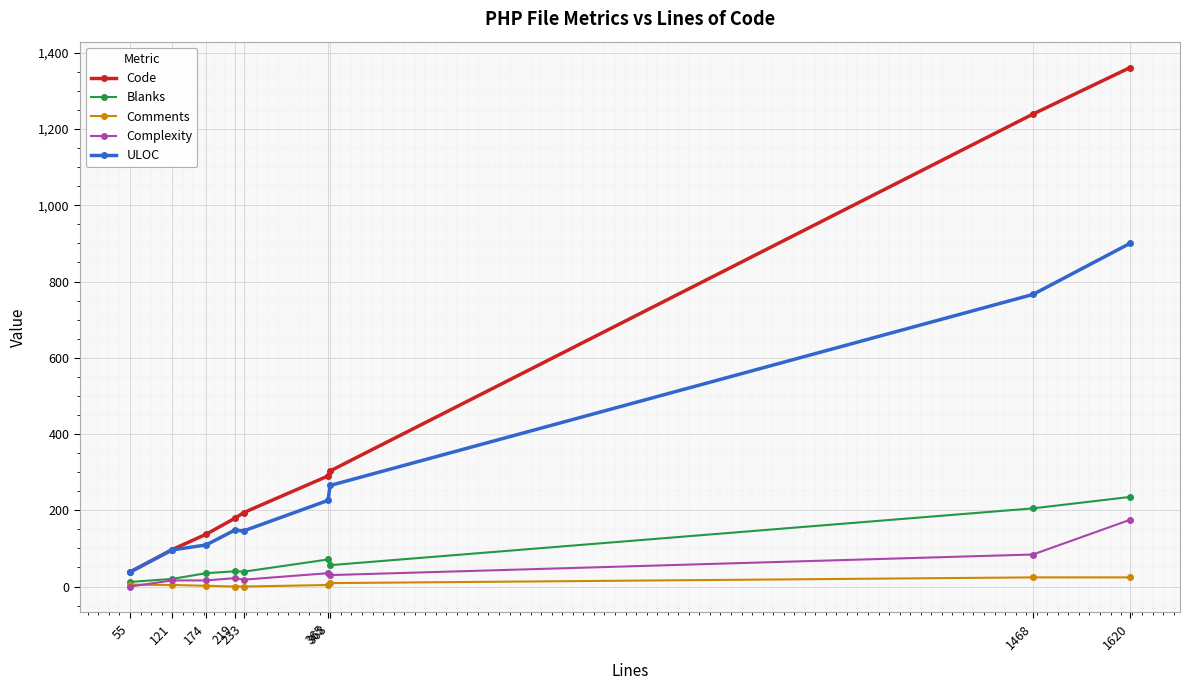

Which series has the largest total across all categories?

Code